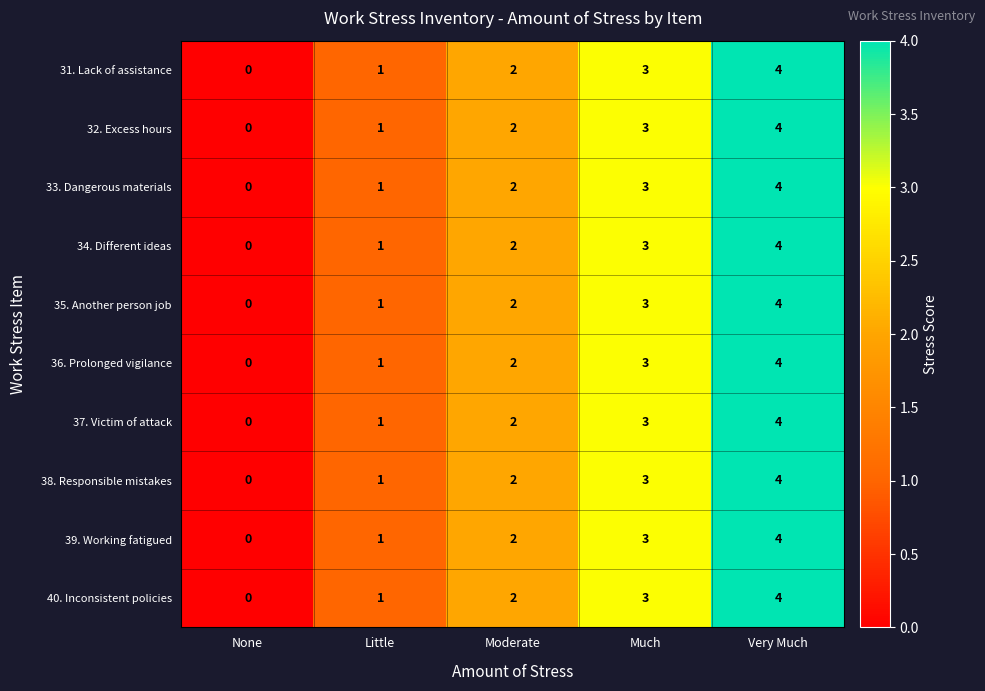

Count the 35. Another person job values in the range 1 to 3.

3